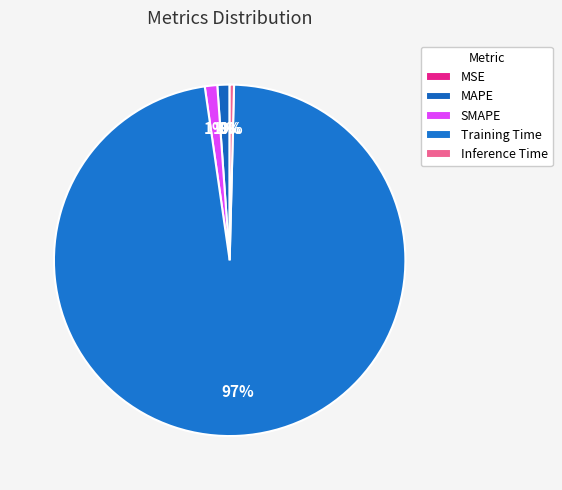

Rank the categories by value from lowest to highest.

MSE, Inference Time, MAPE, SMAPE, Training Time